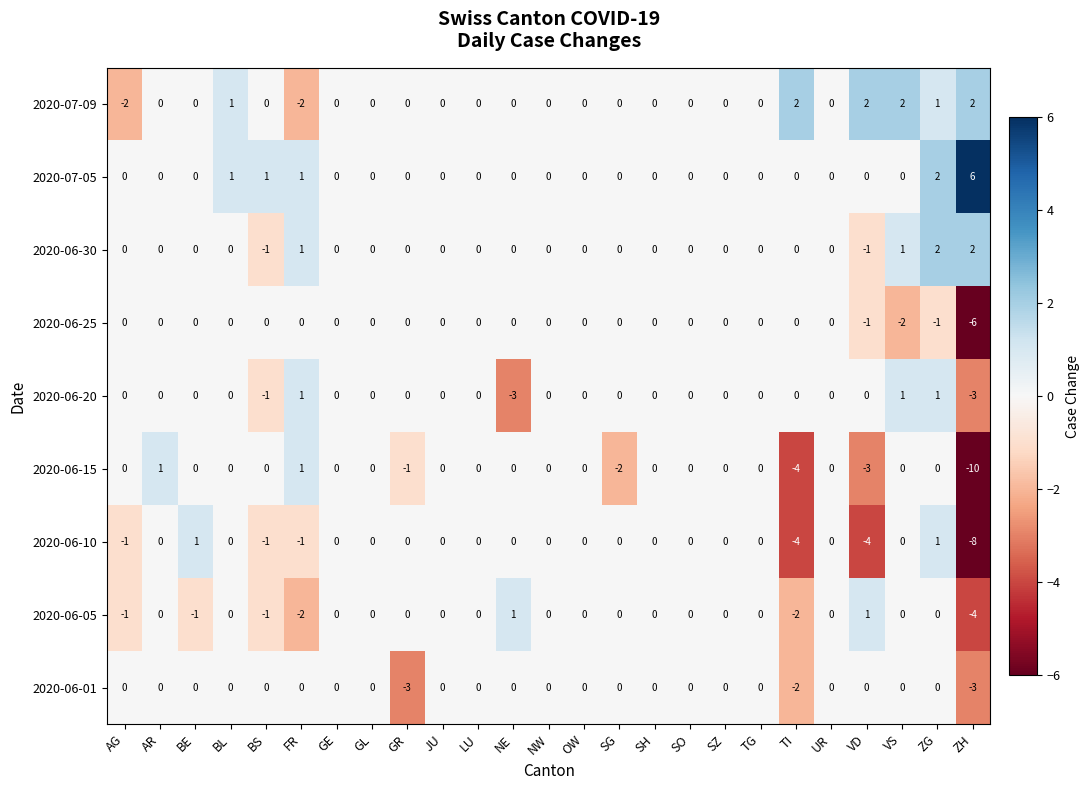

The 2020-06-01 series shows -2 at BL. True or false?

False